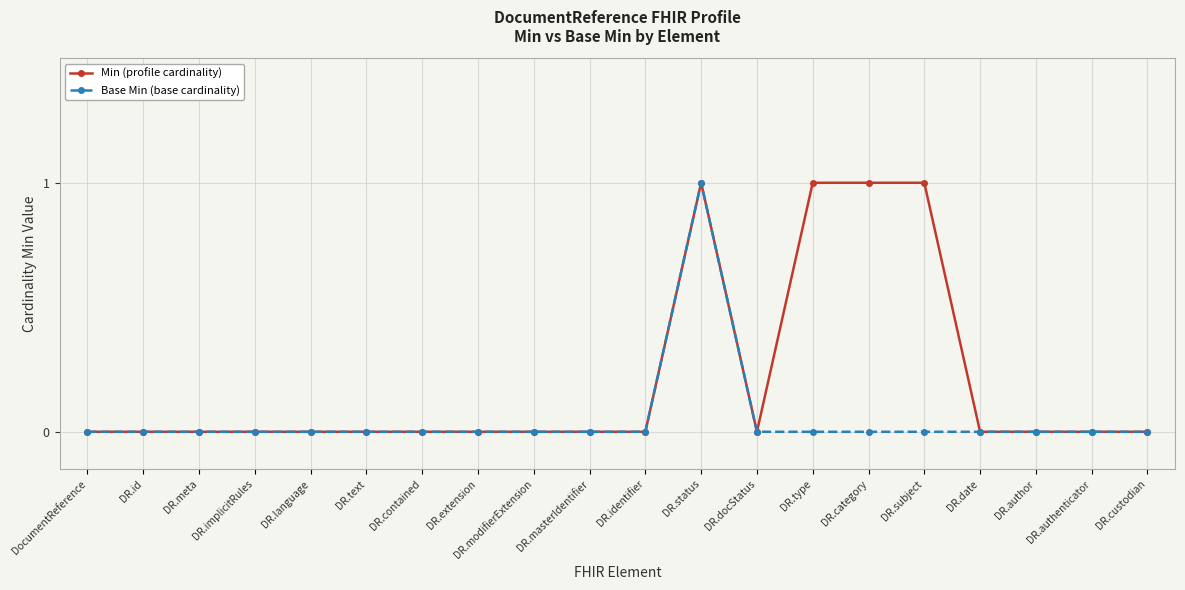

What are all the series names shown in the legend?

Min (profile cardinality), Base Min (base cardinality)